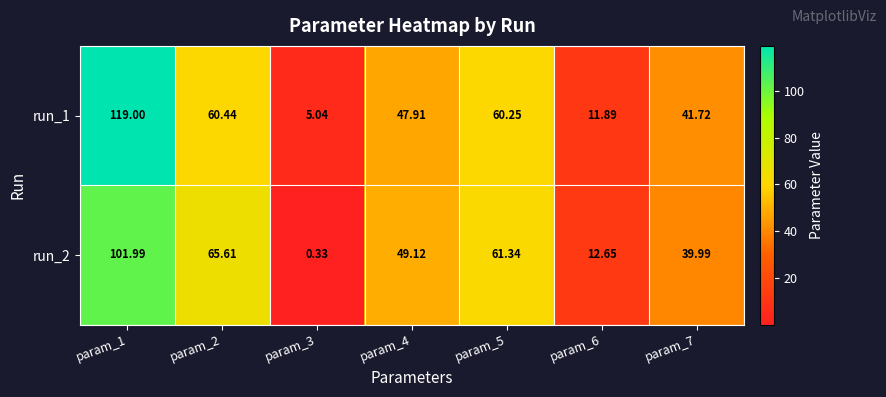

Is the value of run_2 at param_4 greater than the value of run_1 at param_3?

Yes